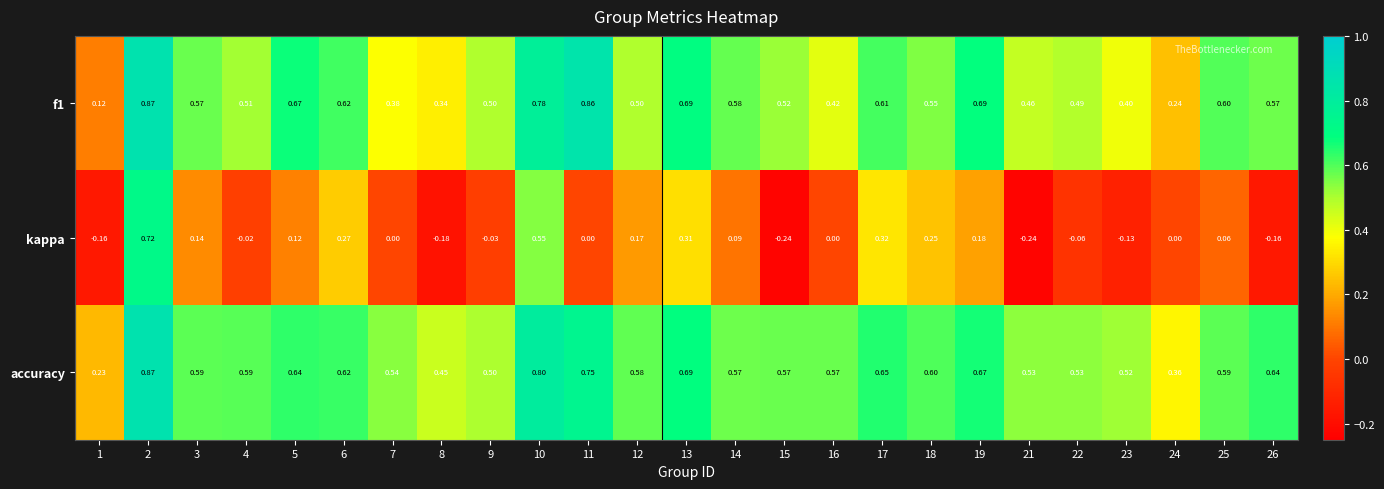

Is the value of accuracy at 10 greater than the value of kappa at 26?

Yes